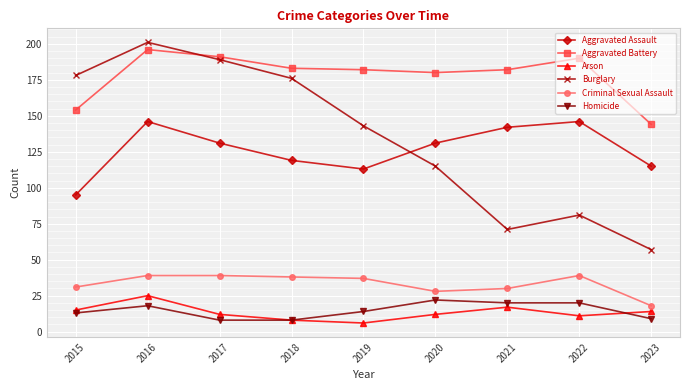

The value of Homicide at 2016 is 10. True or false?

False